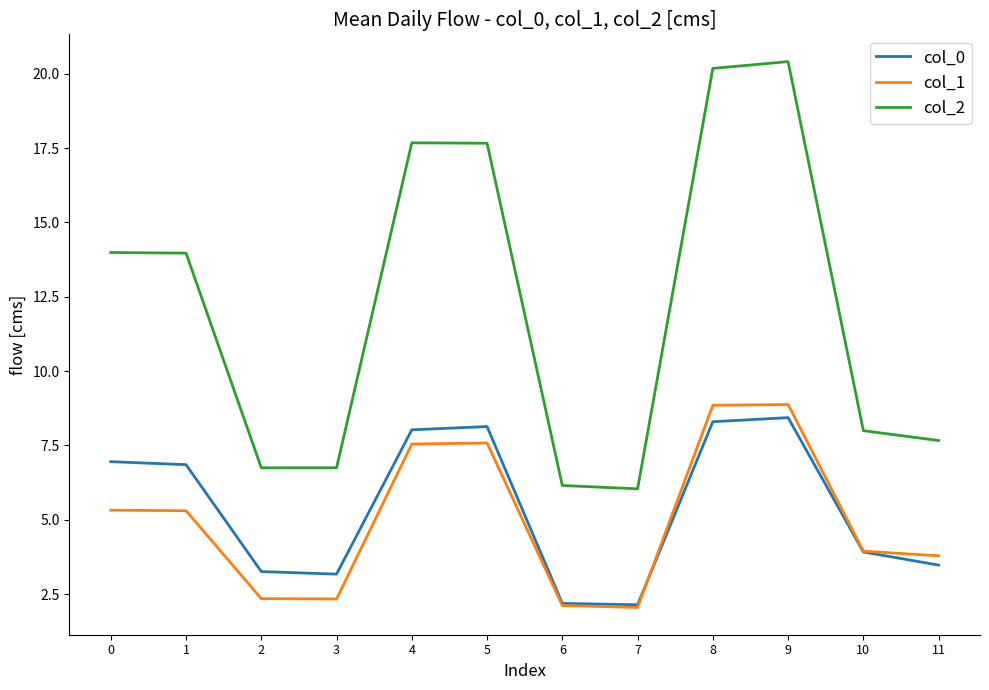

True or false: col_0 has a value of 3.3 at 2.

True